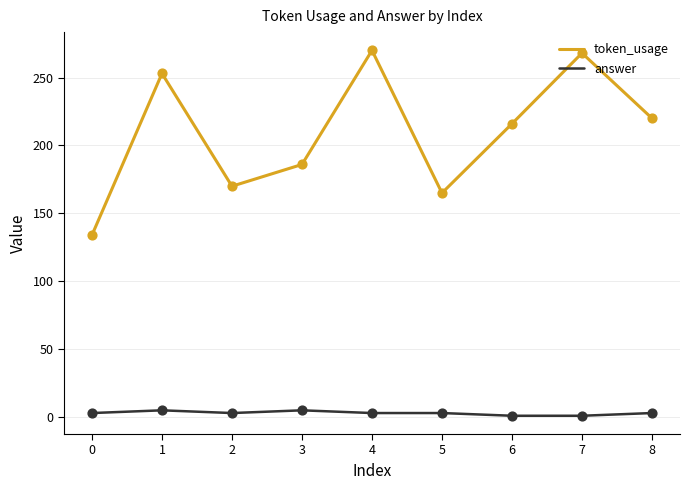

What is the total value across all series at 4?

273